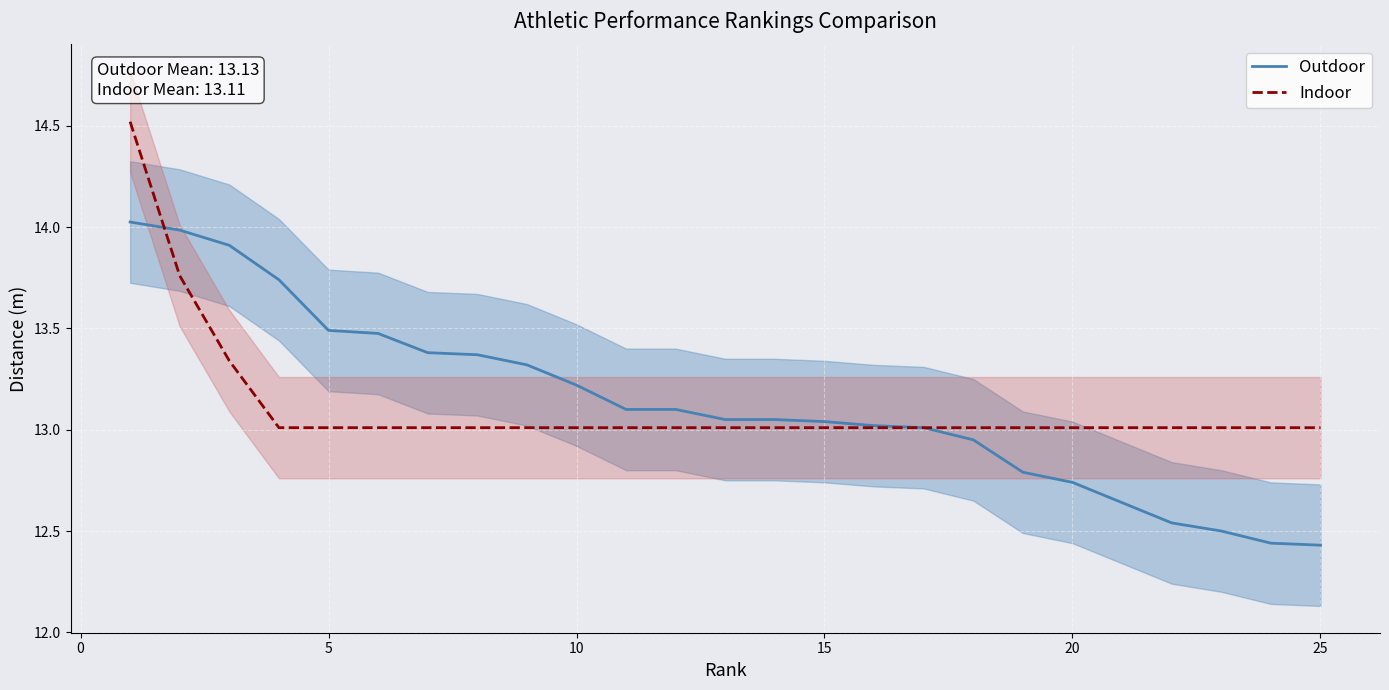

The value of Outdoor at 10 is 8.1. True or false?

False